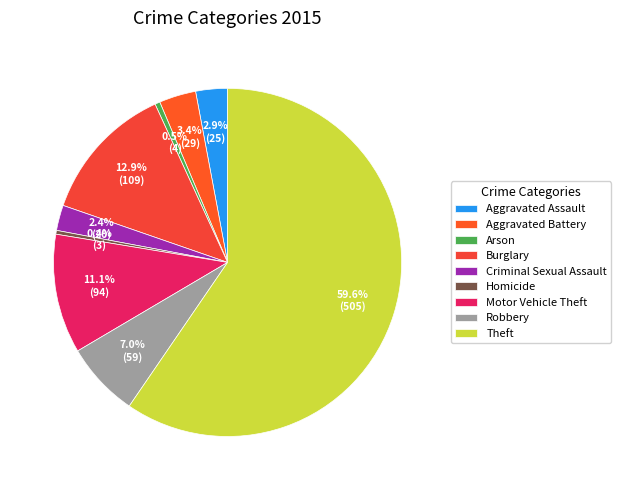

What is the smallest slice in the pie chart?

Homicide